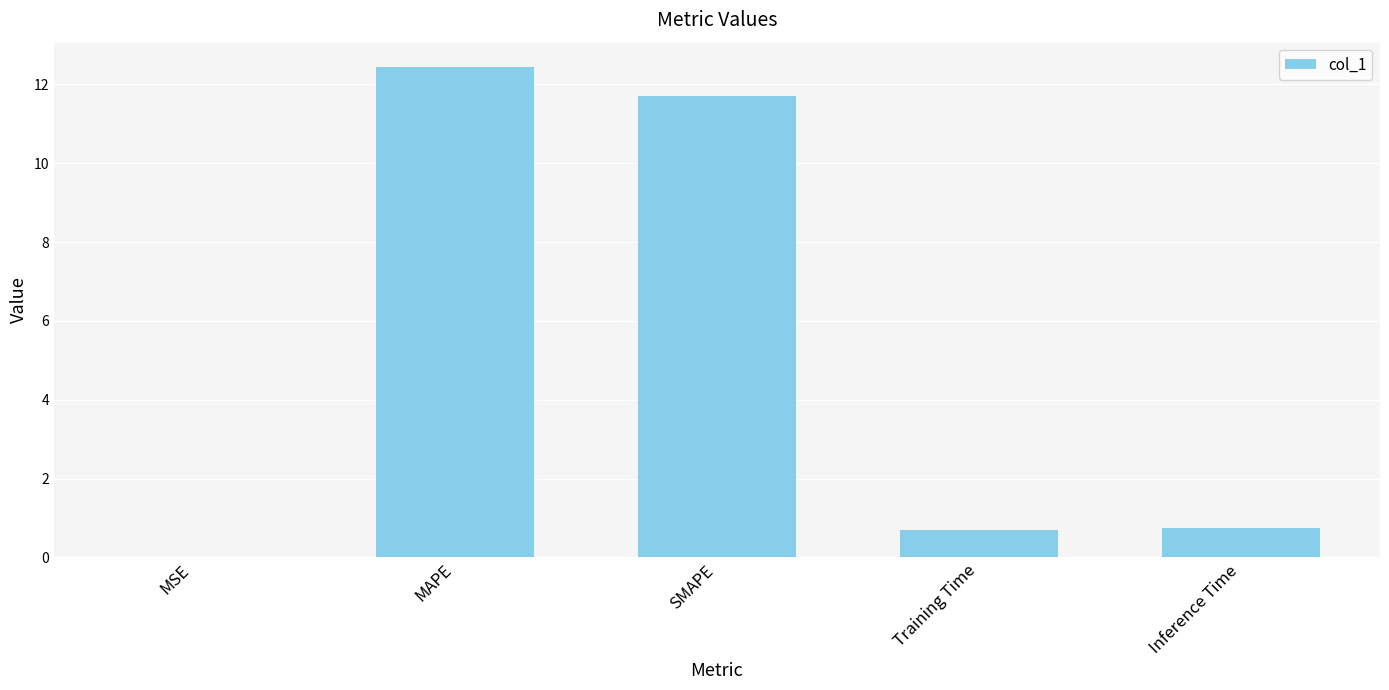

Between SMAPE and Training Time, which is larger?

SMAPE